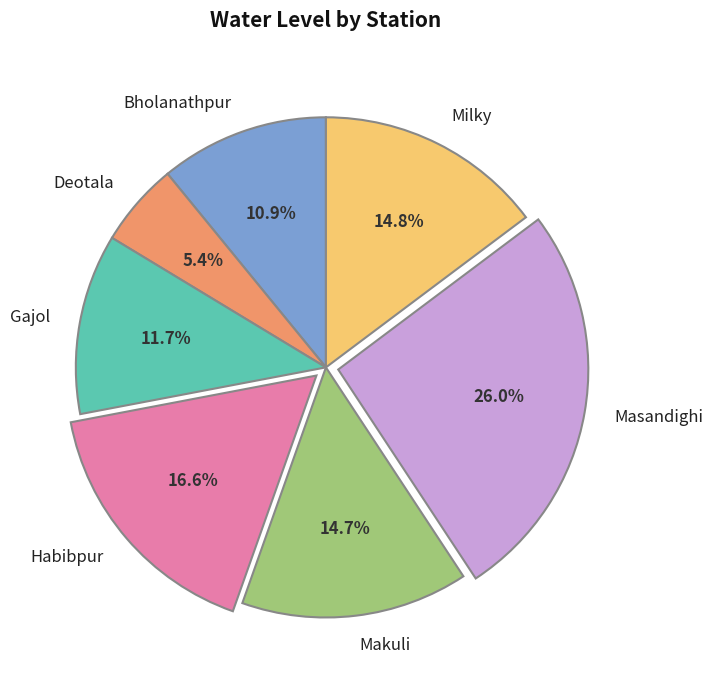

Is it true that Bholanathpur is 11% of the pie?

True